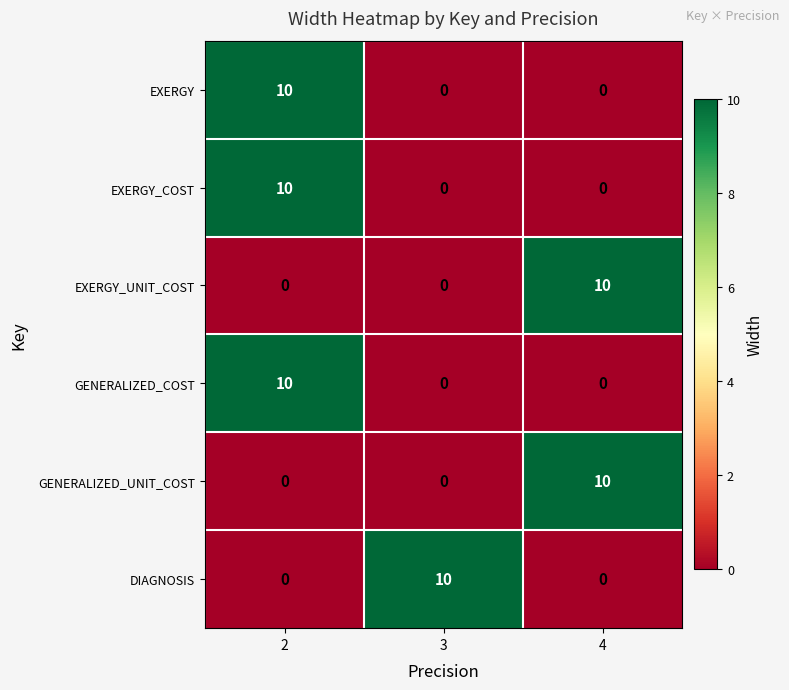

At which label does EXERGY_UNIT_COST reach its peak?

4